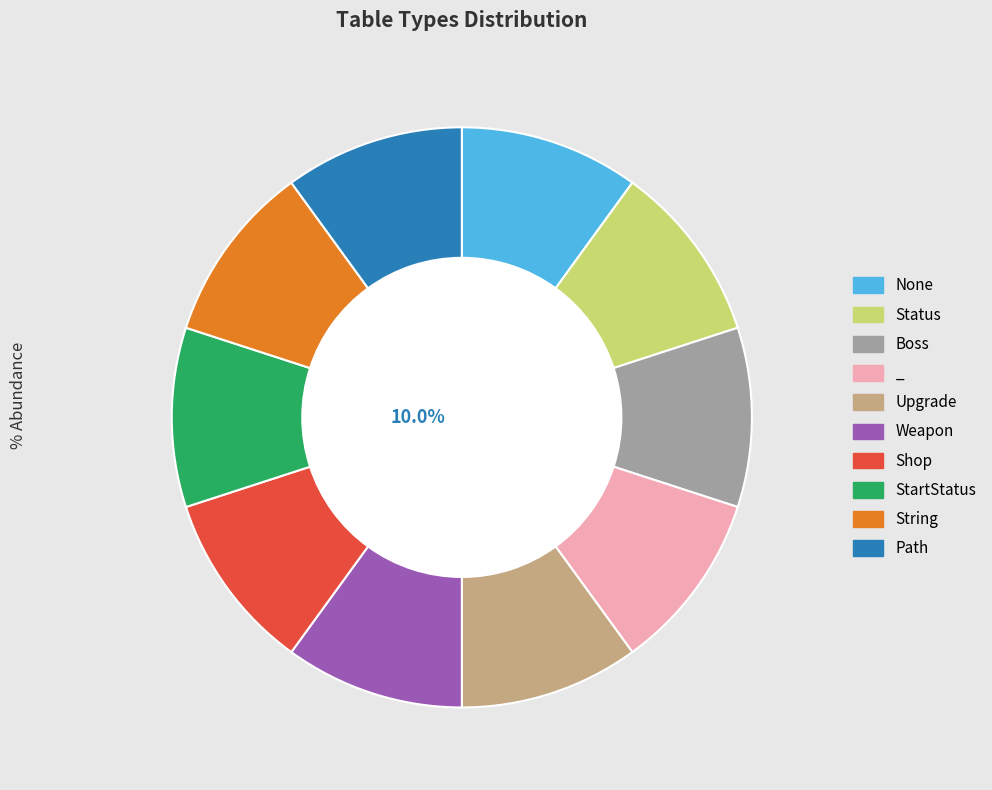

To the nearest percent, what portion does Weapon represent?

10%